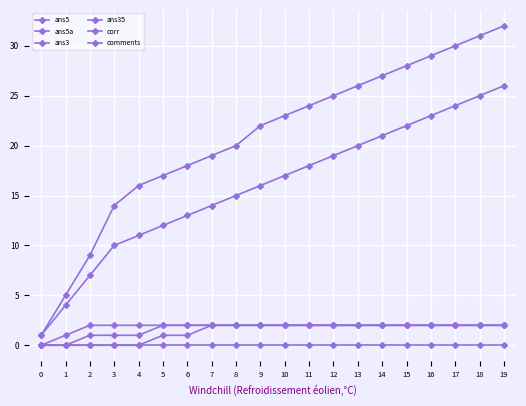

How many categories are shown in the chart?

20